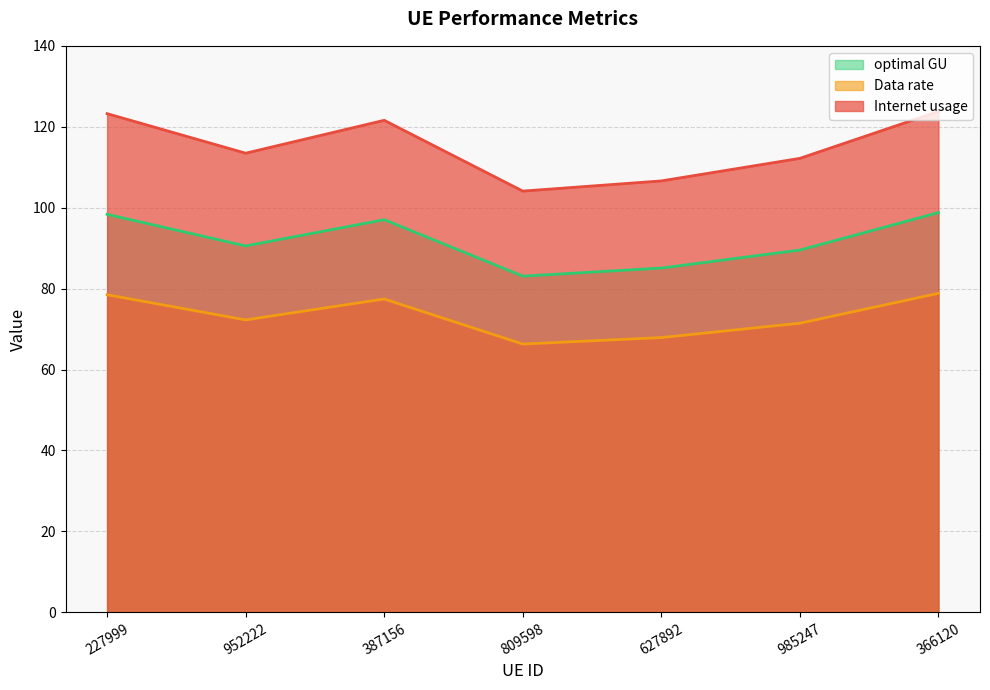

What is the spread (max minus min) of values at 366120?

44.9